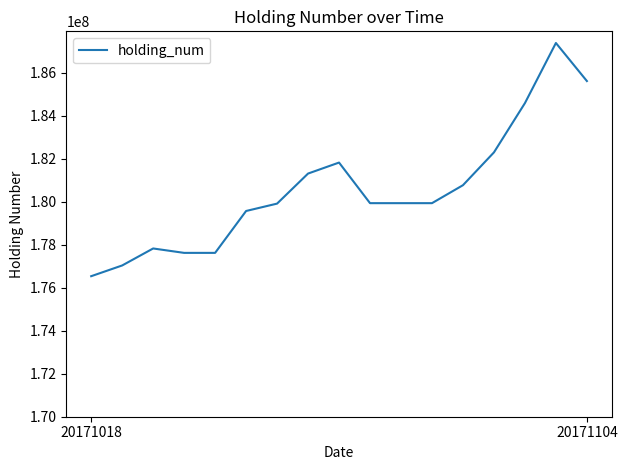

What is the greatest value displayed?

187371956